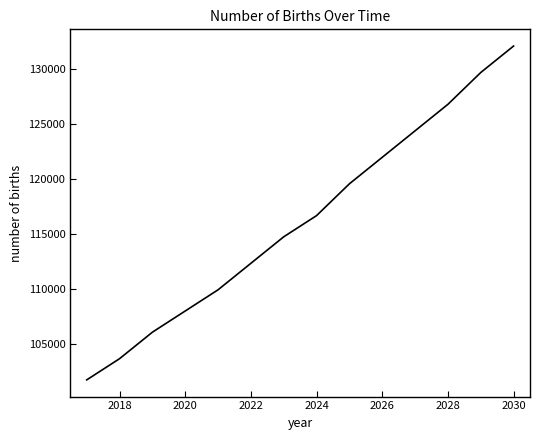

How many values are below 116682?

7